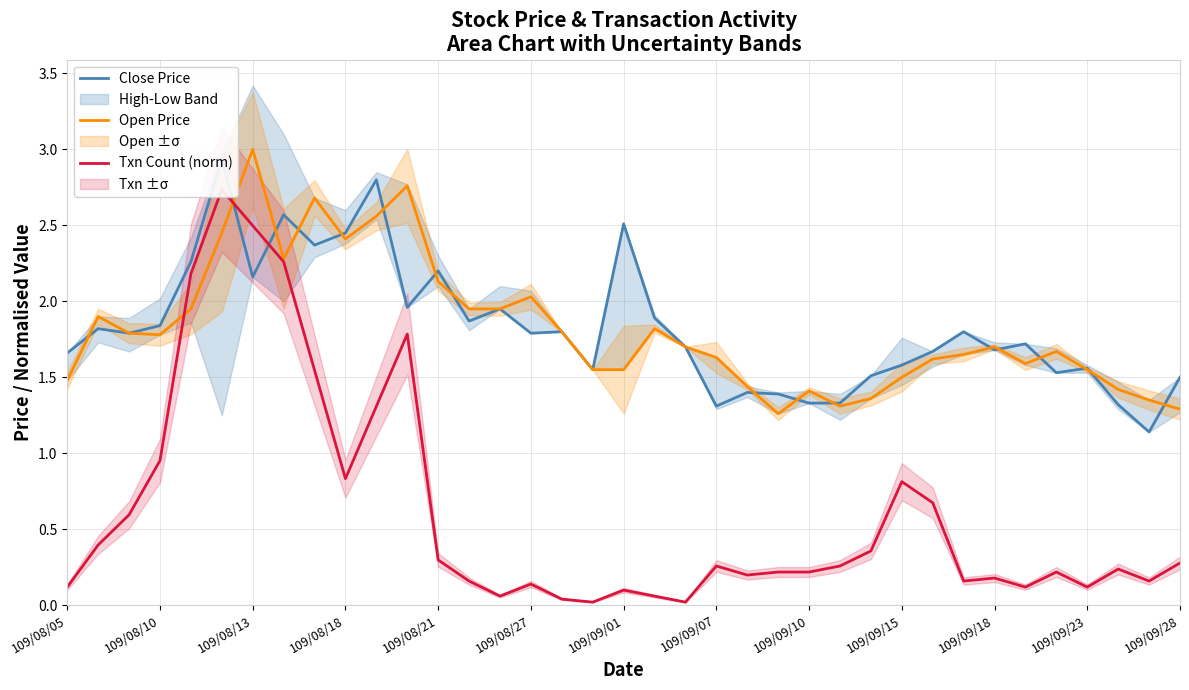

At which category does the chart reach its minimum across all series?

17